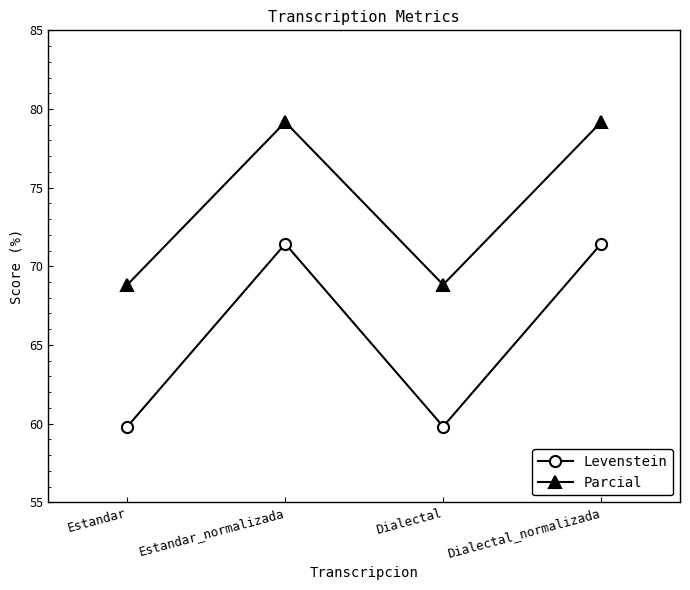

What is the maximum value shown in the chart?

79.2